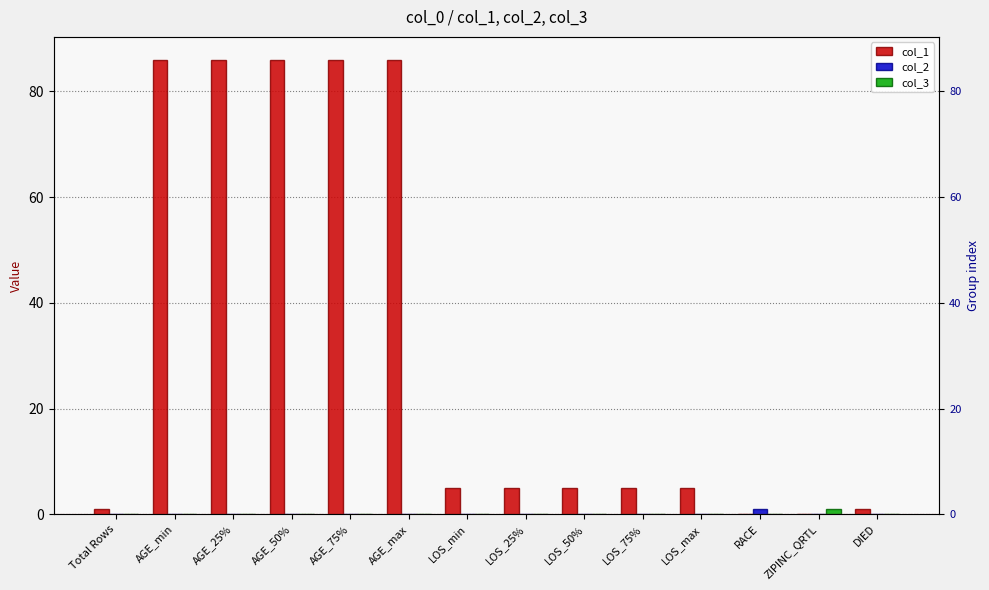

Which series has the largest total across all categories?

col_1